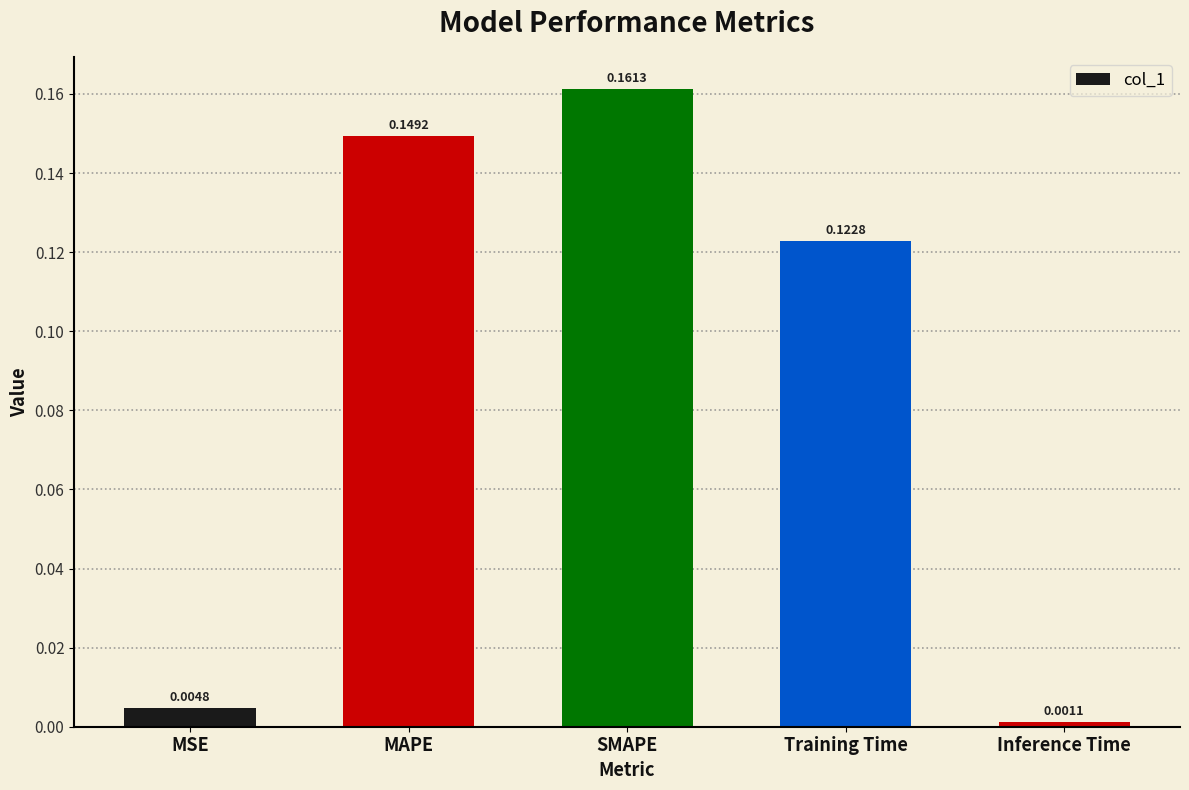

Which label corresponds to the smallest value in the chart?

Inference Time